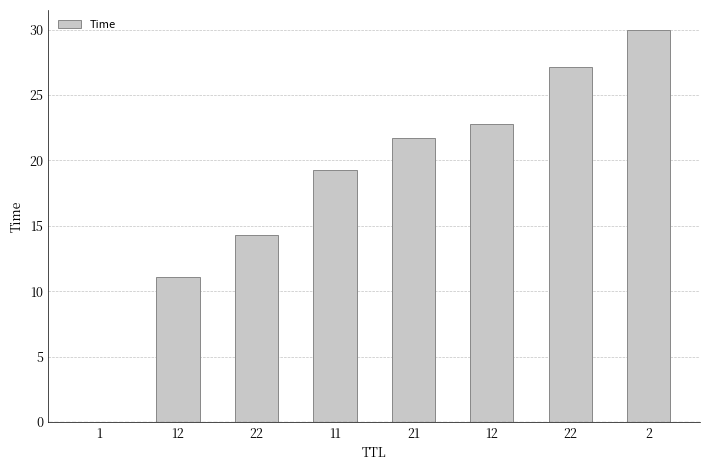

What is the approximate value at 2?

30.0